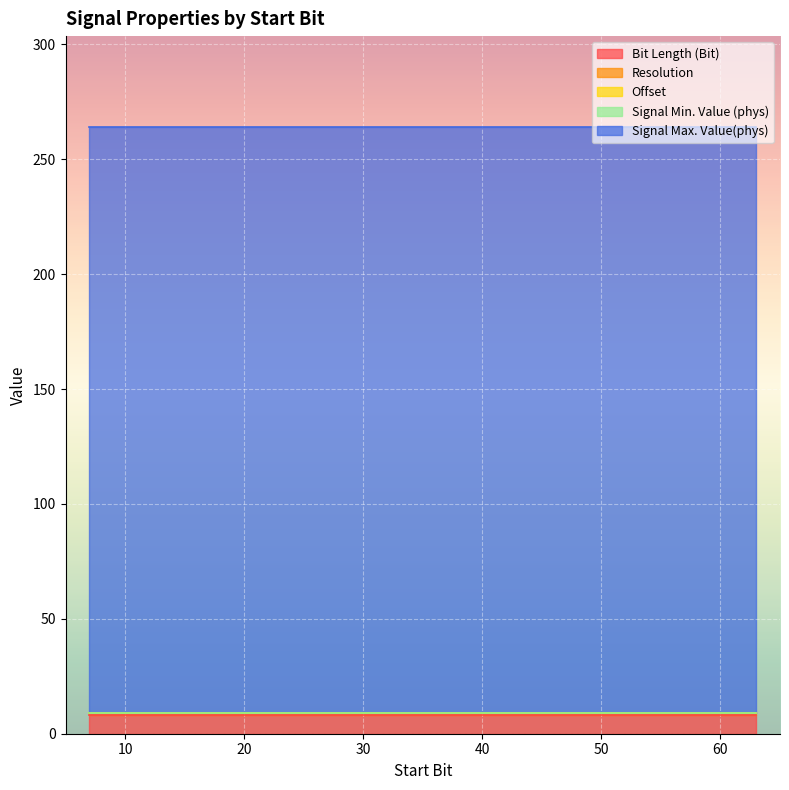

How many lines are shown in the chart?

5